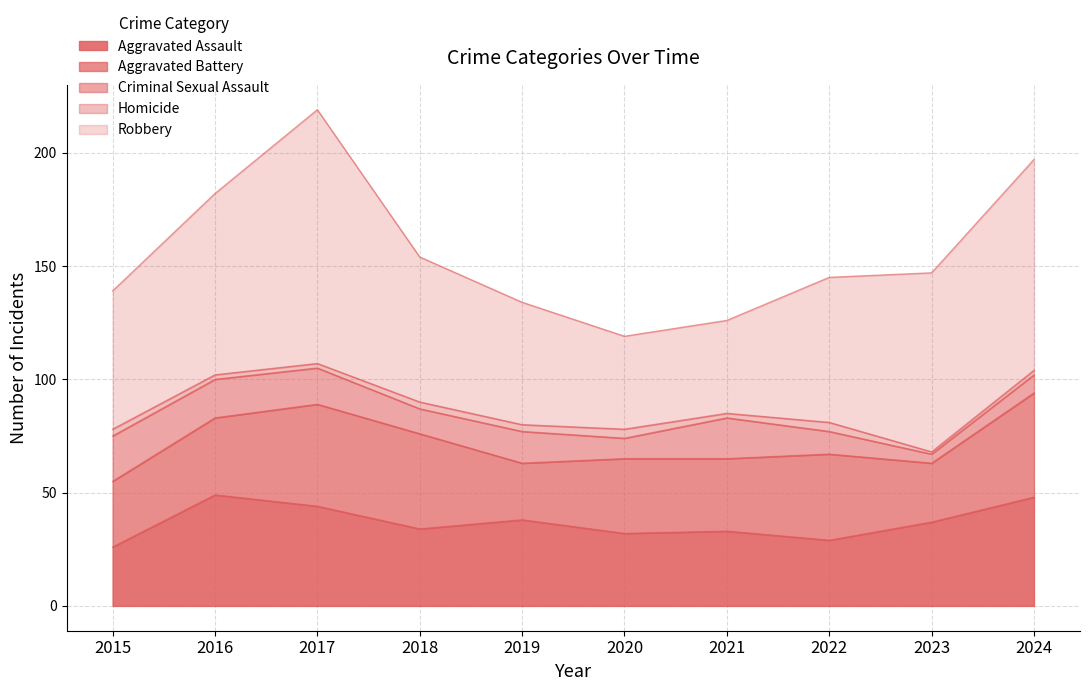

How many interior local valleys does the Aggravated Battery series have?

3